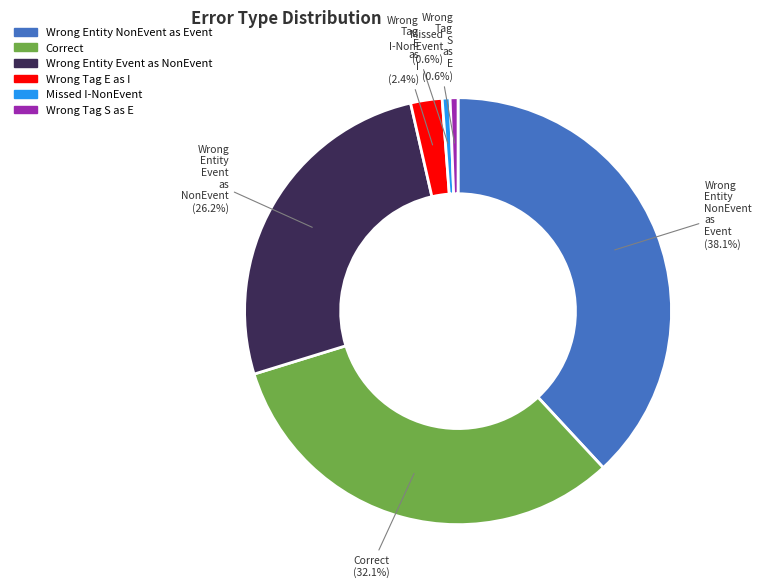

Is there any slice that represents more than half of the pie?

No